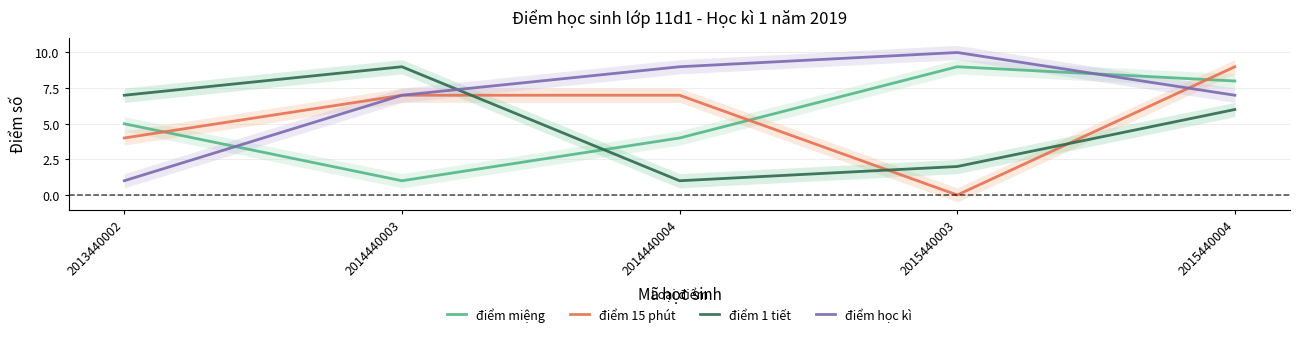

Reading left to right, list all the values displayed in this chart.

điểm miệng: 2013440002=5	2014440003=1	2014440004=4	2015440003=9	2015440004=8
điểm 15 phút: 2013440002=4	2014440003=7	2014440004=7	2015440003=0	2015440004=9
điểm 1 tiết: 2013440002=7	2014440003=9	2014440004=1	2015440003=2	2015440004=6
điểm học kì: 2013440002=1	2014440003=7	2014440004=9	2015440003=10	2015440004=7